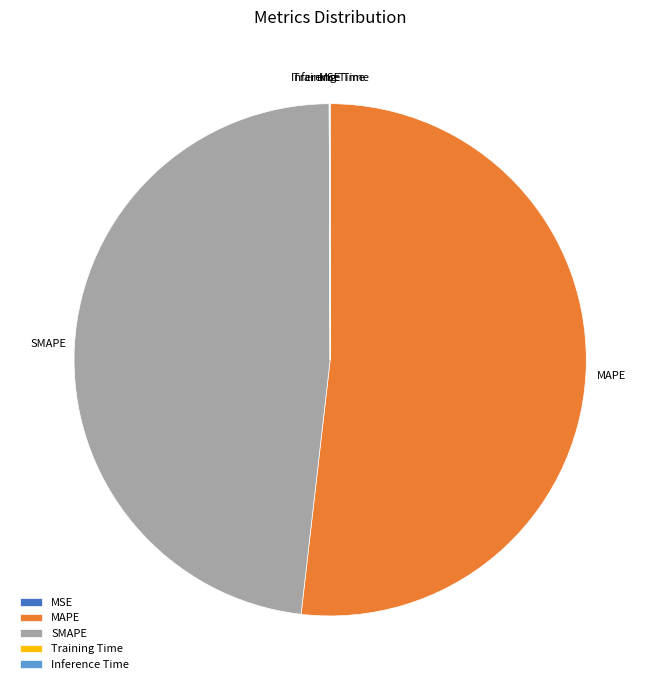

What is the largest slice in the pie chart?

MAPE